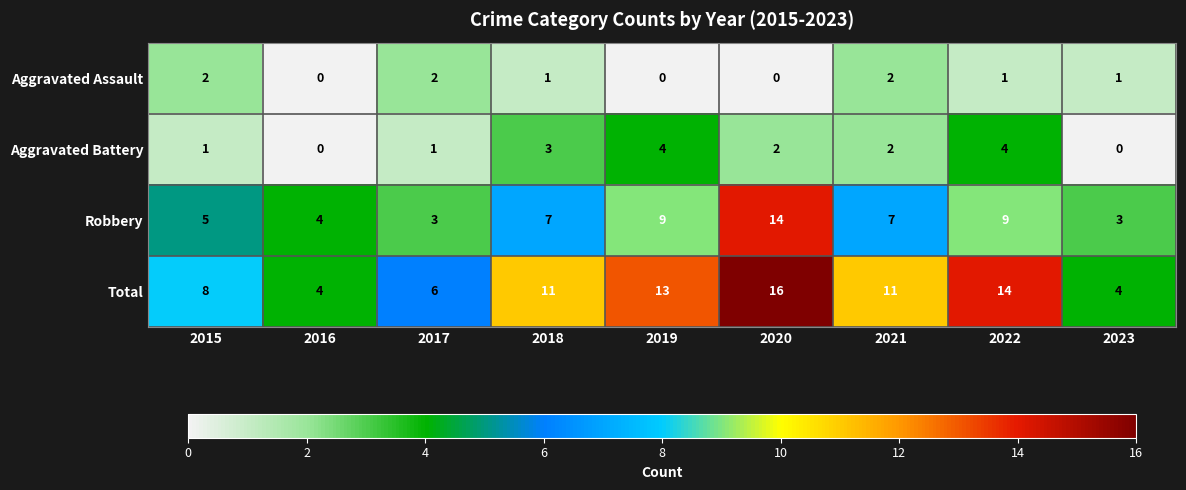

What is the maximum value shown in the chart?

16